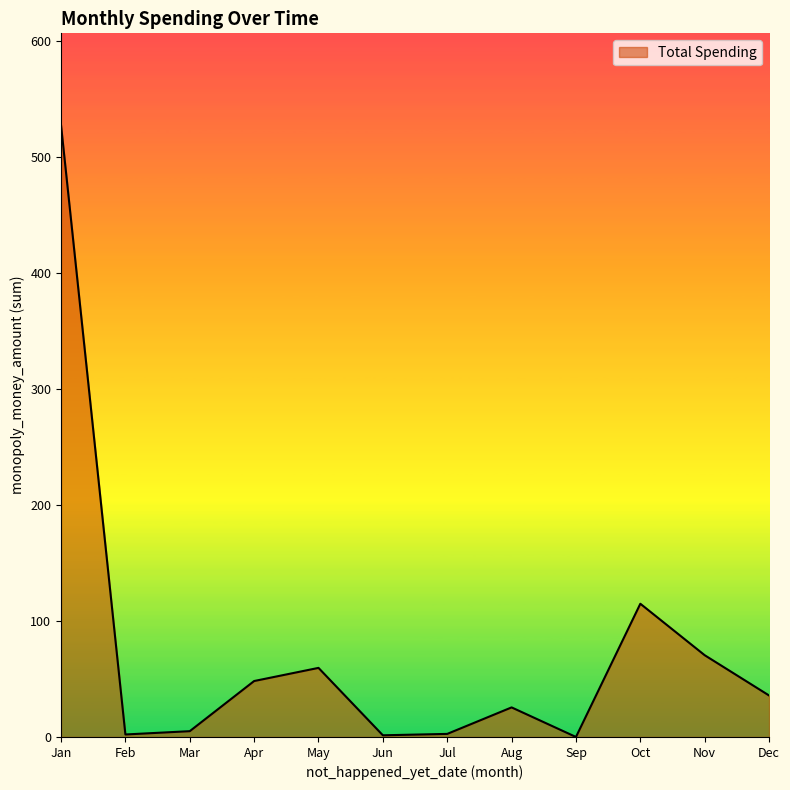

What is the difference between the maximum and minimum values?

527.6